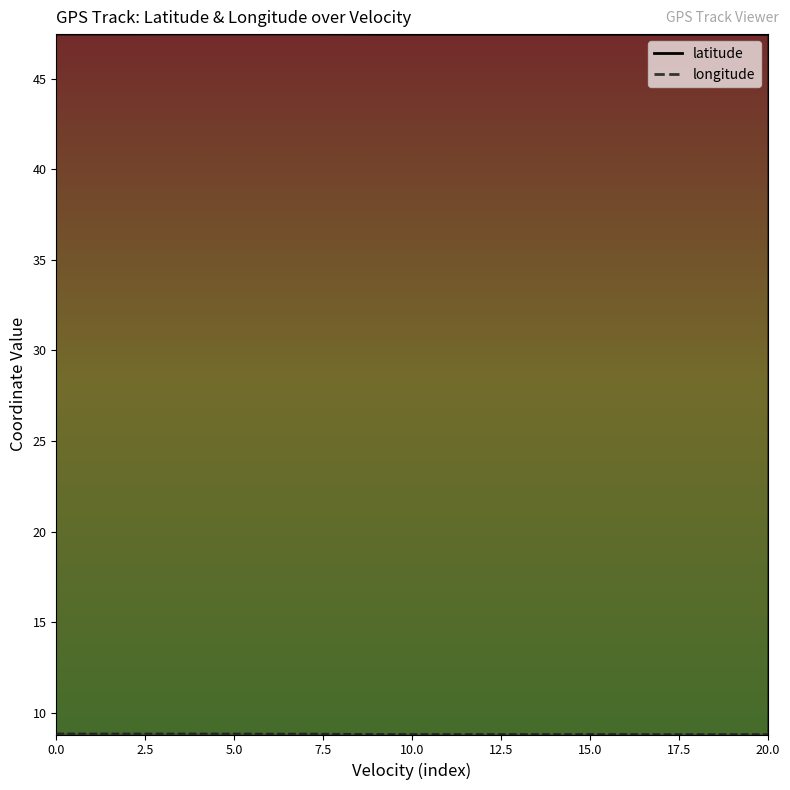

In latitude, how many points are higher than both neighbors (excluding endpoints)?

1